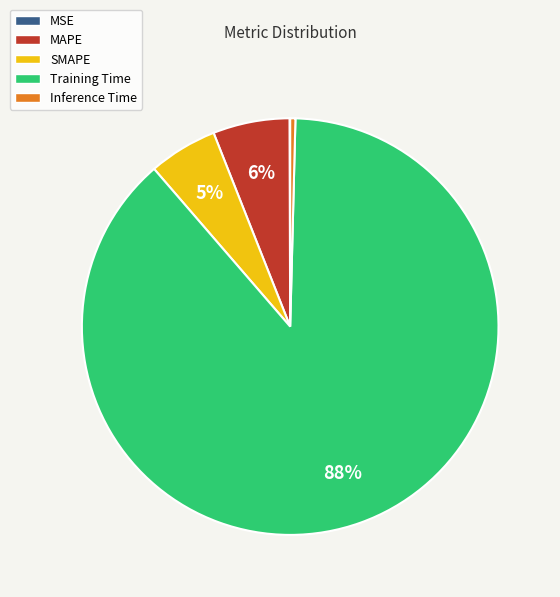

To the nearest percent, what is the combined percentage of Inference Time and Training Time?

89%